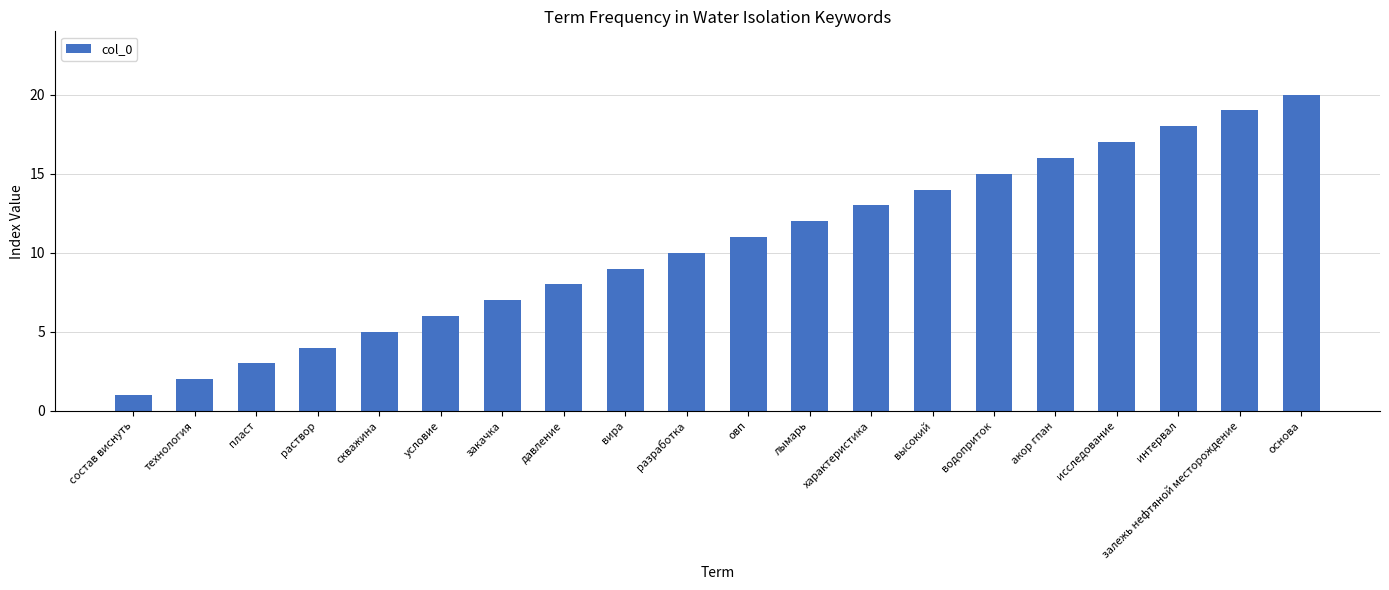

Reading right to left, what are all the values shown in this chart?

основа=20	залежь нефтяной месторождение=19	интервал=18	исследование=17	акор гпан=16	водоприток=15	высокий=14	характеристика=13	лымарь=12	овп=11	разработка=10	вира=9	давление=8	закачка=7	условие=6	скважина=5	раствор=4	пласт=3	технология=2	состав виснуть=1